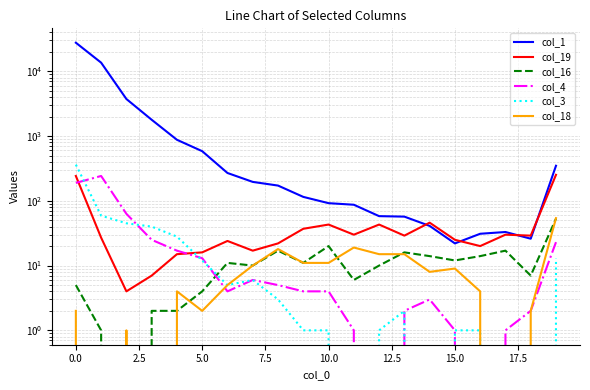

How many data points in col_19 are less than 29?

10